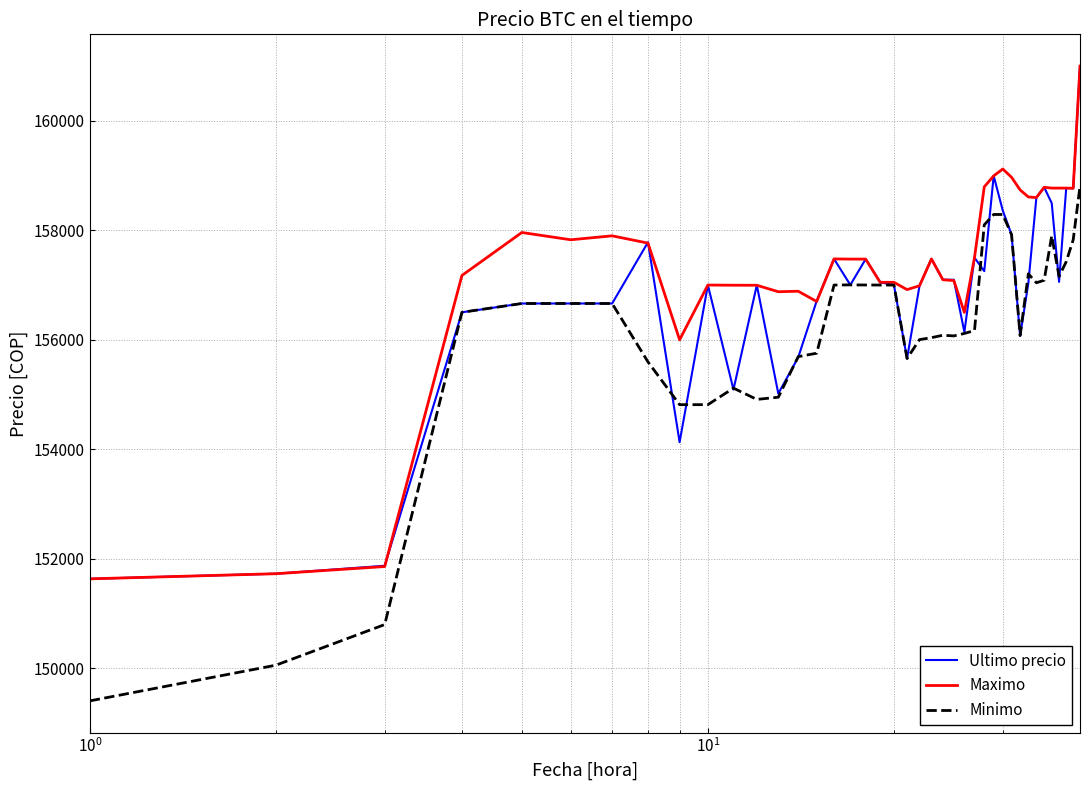

What is the minimum value for Minimo?

149404